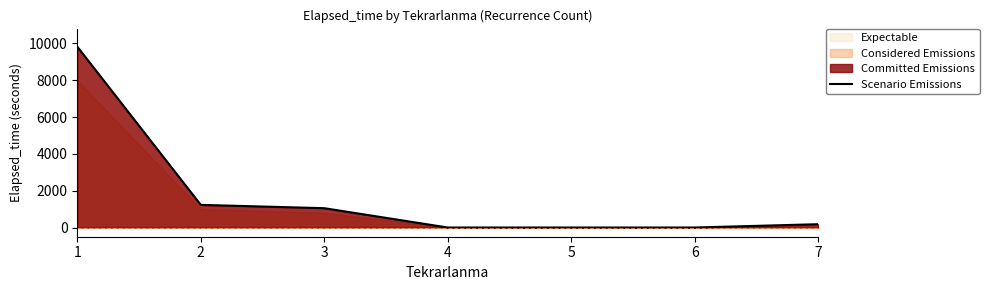

Reading left to right, what are all the values shown in this chart?

1=9823	2=1230	3=1050	4=0	5=0	6=0	7=180